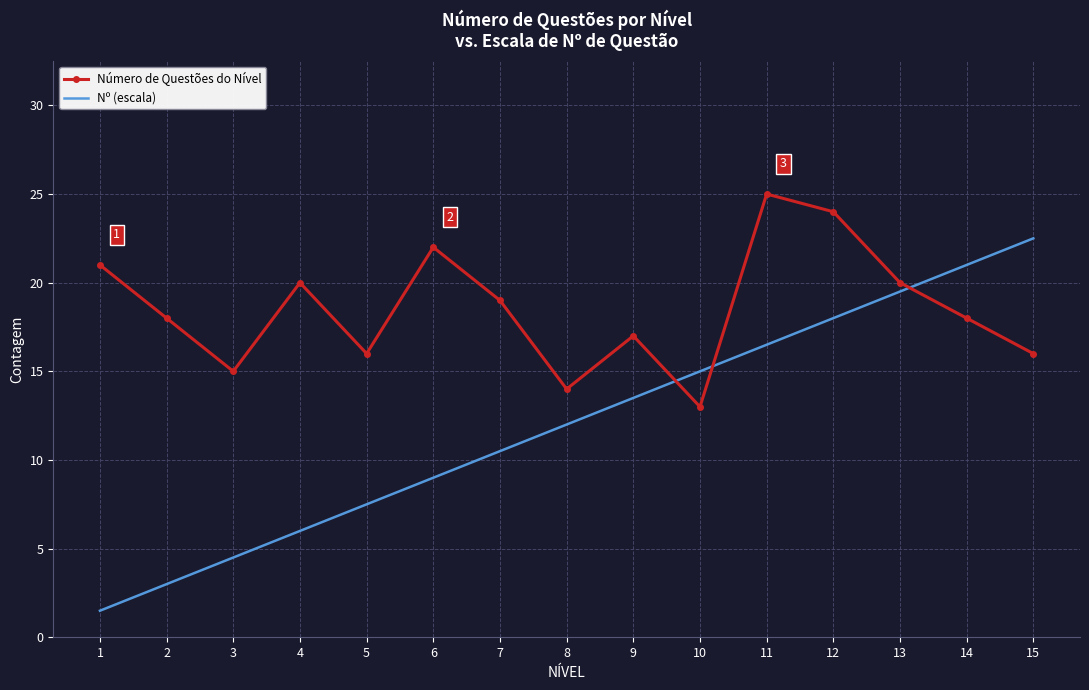

What is the difference between the highest and lowest values at 14?

3.0